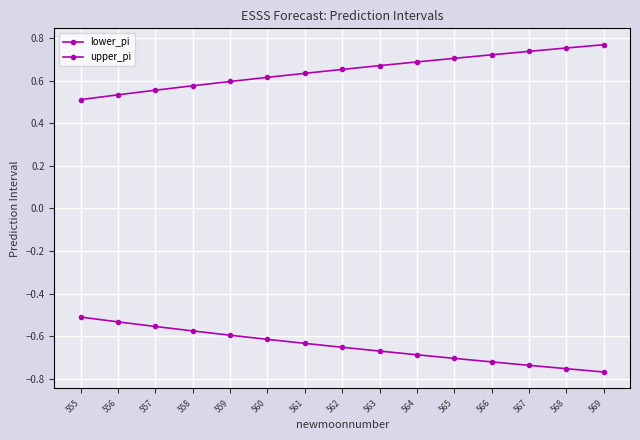

List the labels in order of lower_pi value, smallest first.

569, 568, 567, 566, 565, 564, 563, 562, 561, 560, 559, 558, 557, 556, 555